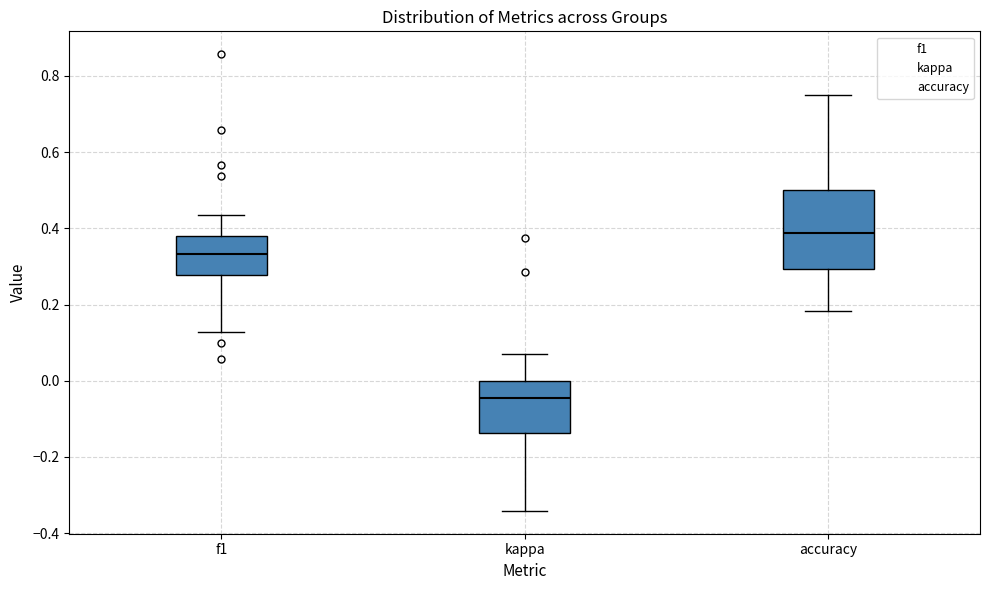

Which box has the lowest median line?

kappa